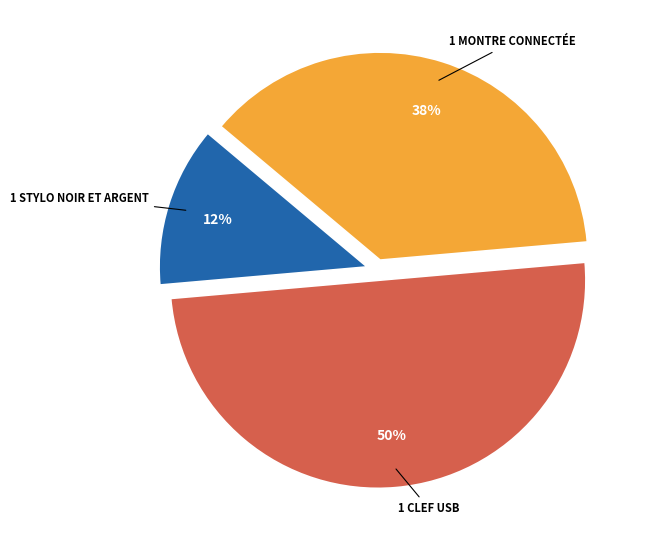

To the nearest percent, what is the difference between the largest and smallest slice percentages?

37%